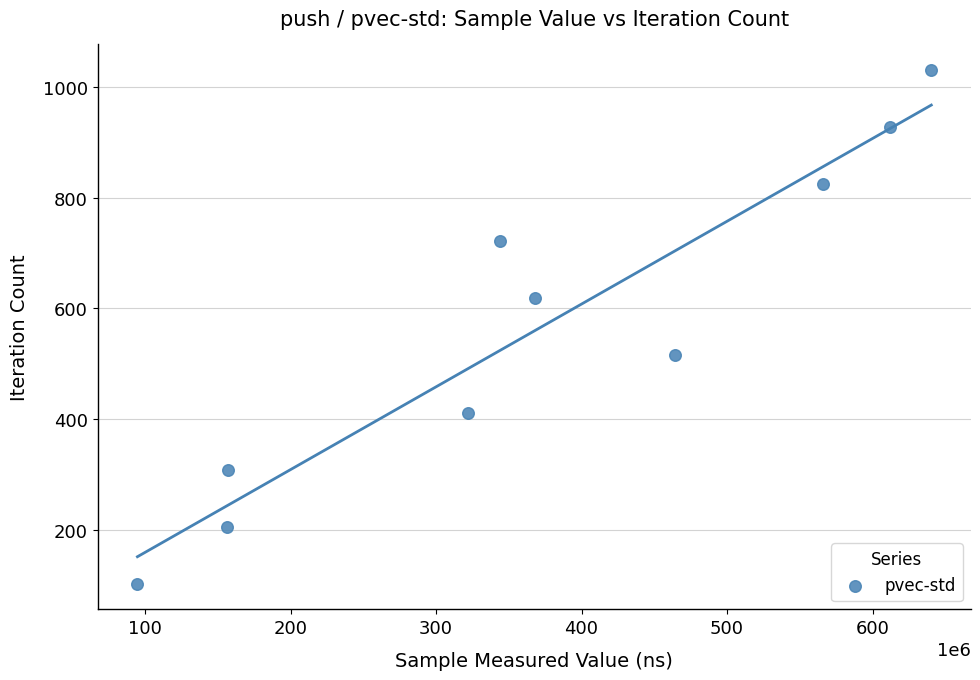

What is the range of X values (max minus min)?

545637378